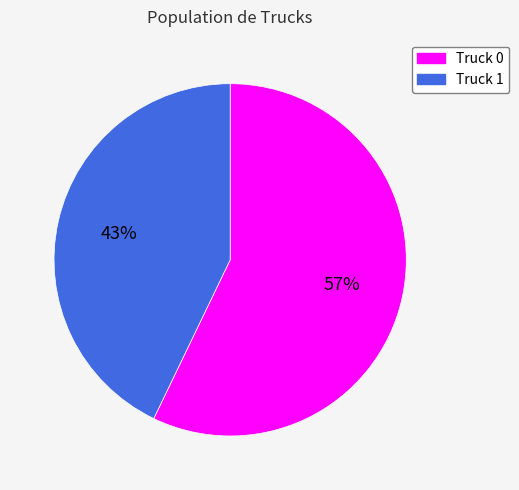

How many slices are in this pie chart?

2